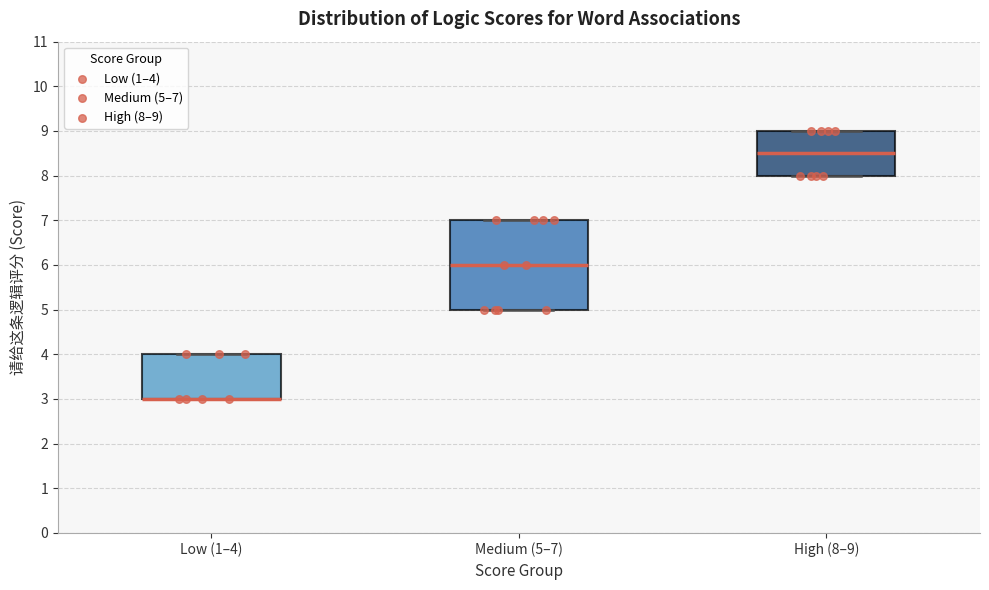

Comparing the boxes themselves (not the whiskers), which one is the tallest?

Medium (5–7)